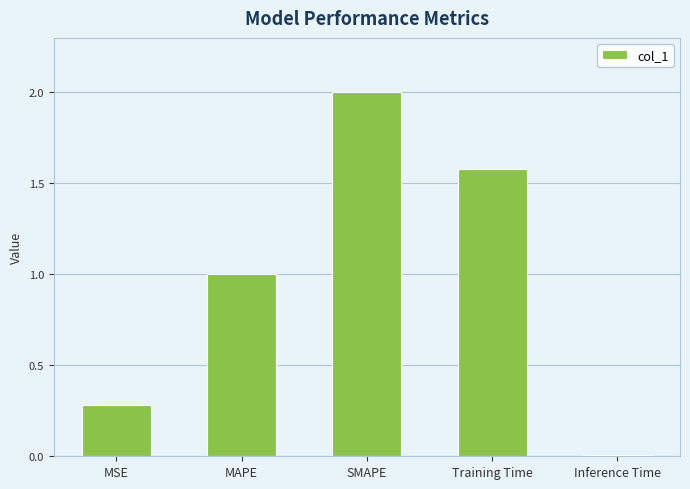

What is the label of the 5th bar from the right?

MSE